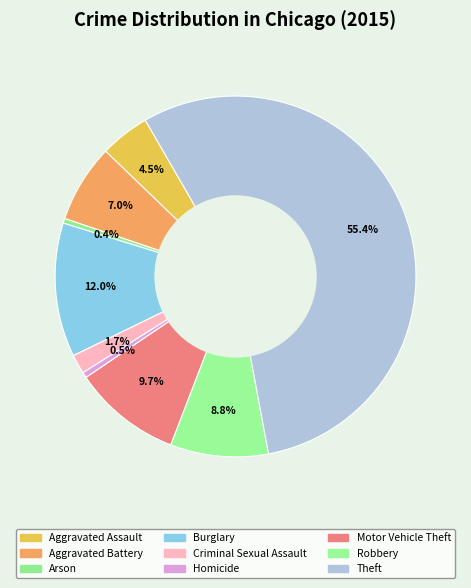

Approximately how many times larger is the value at Robbery compared to Aggravated Battery?

1.3